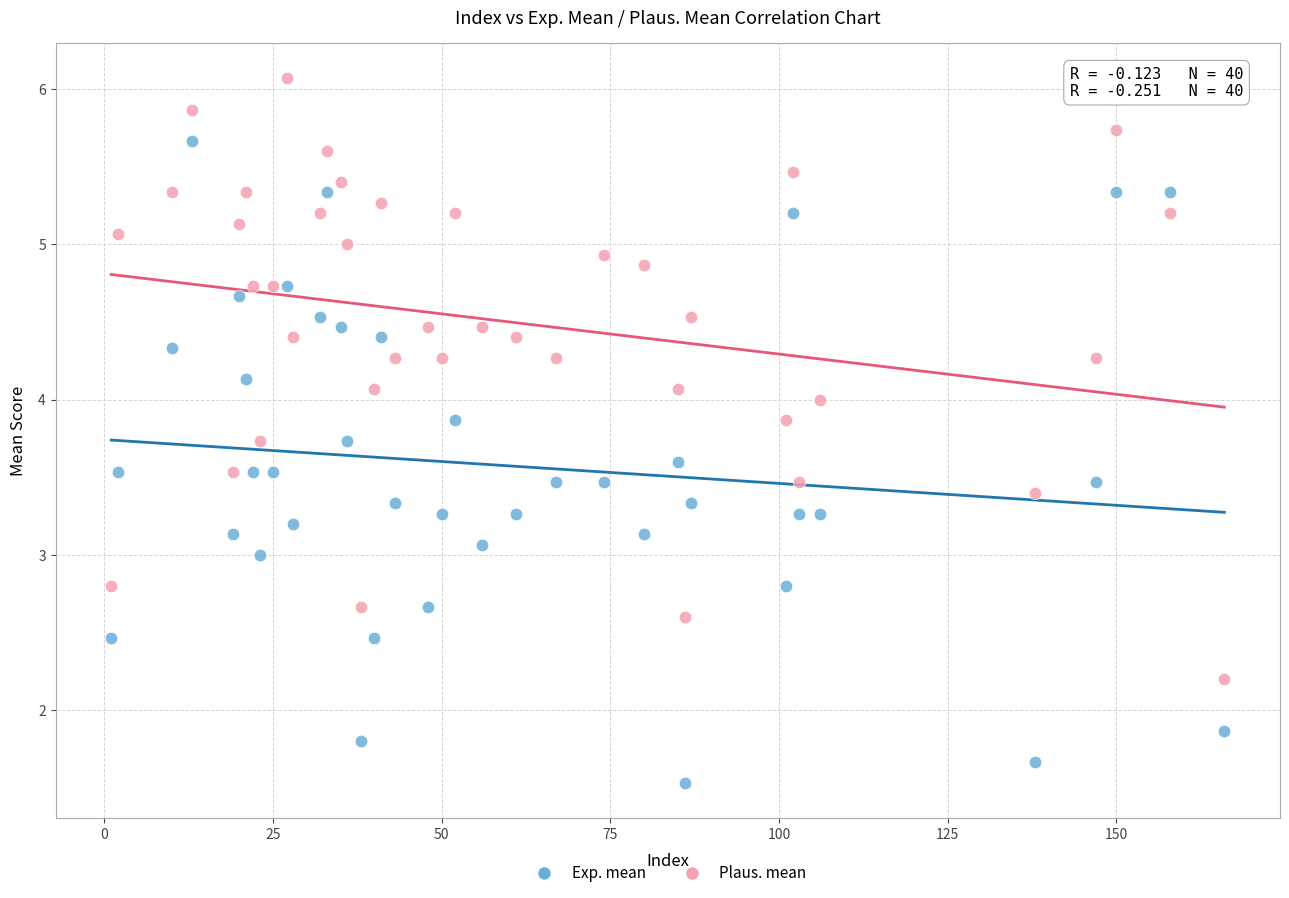

Across all data points, what is the range of X values (max minus min)?

165.0